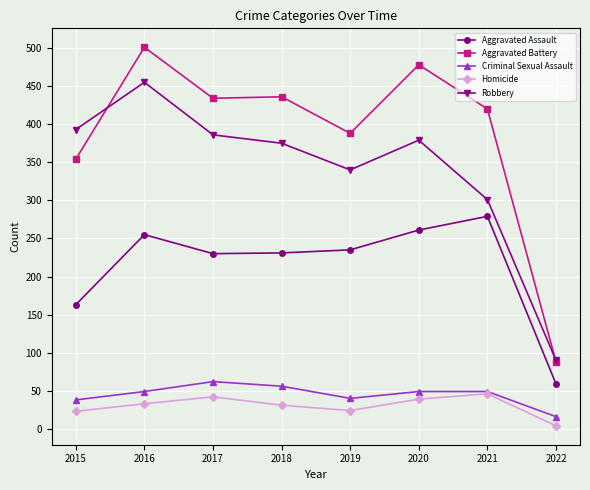

What is the total value across all series at 2017?

1154